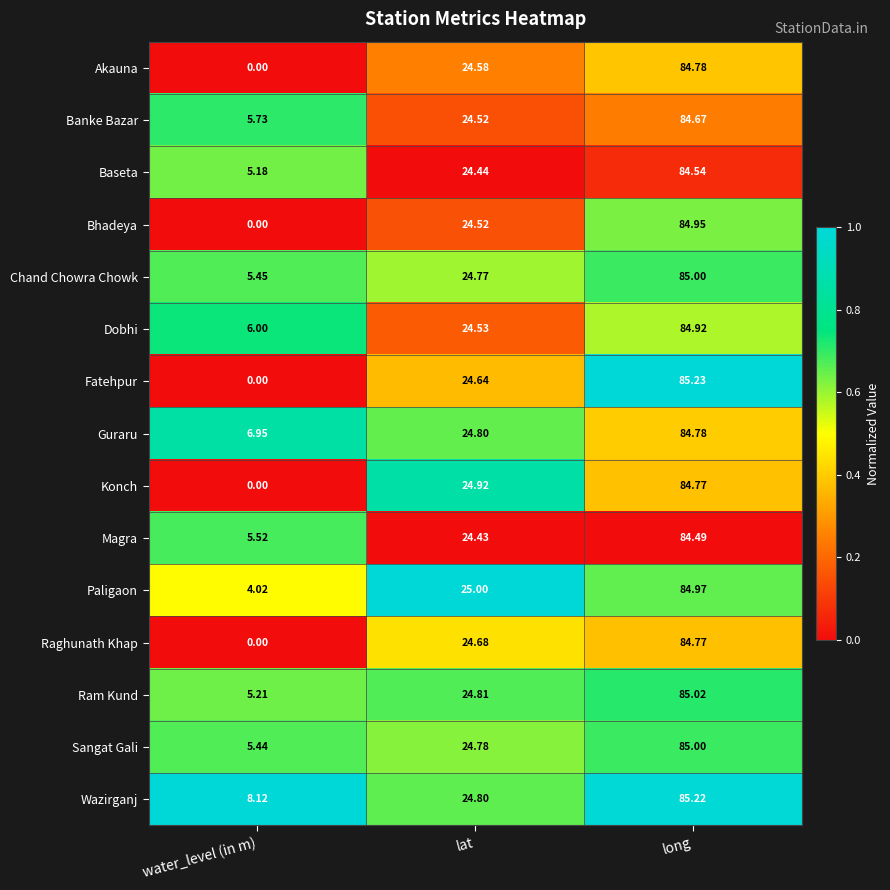

List the labels in order of Banke Bazar value, smallest first.

water_level (in m), lat, long